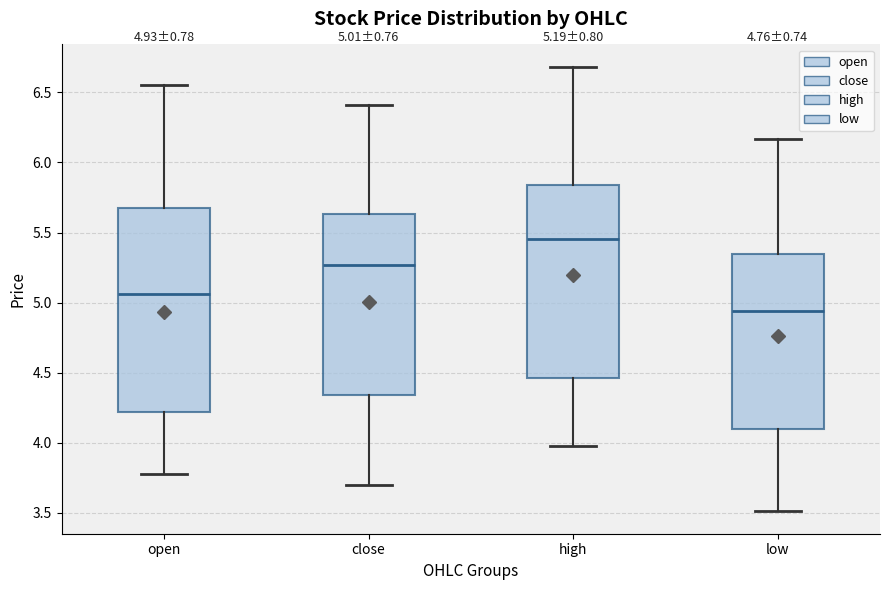

Which box's median line is the lowest?

low